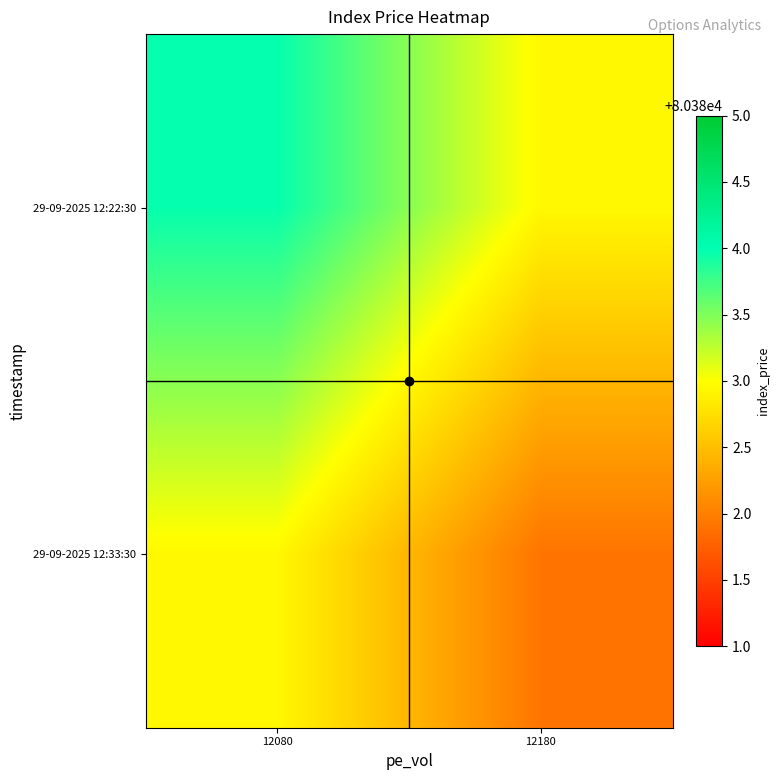

What is the maximum value shown in the chart?

80384.0